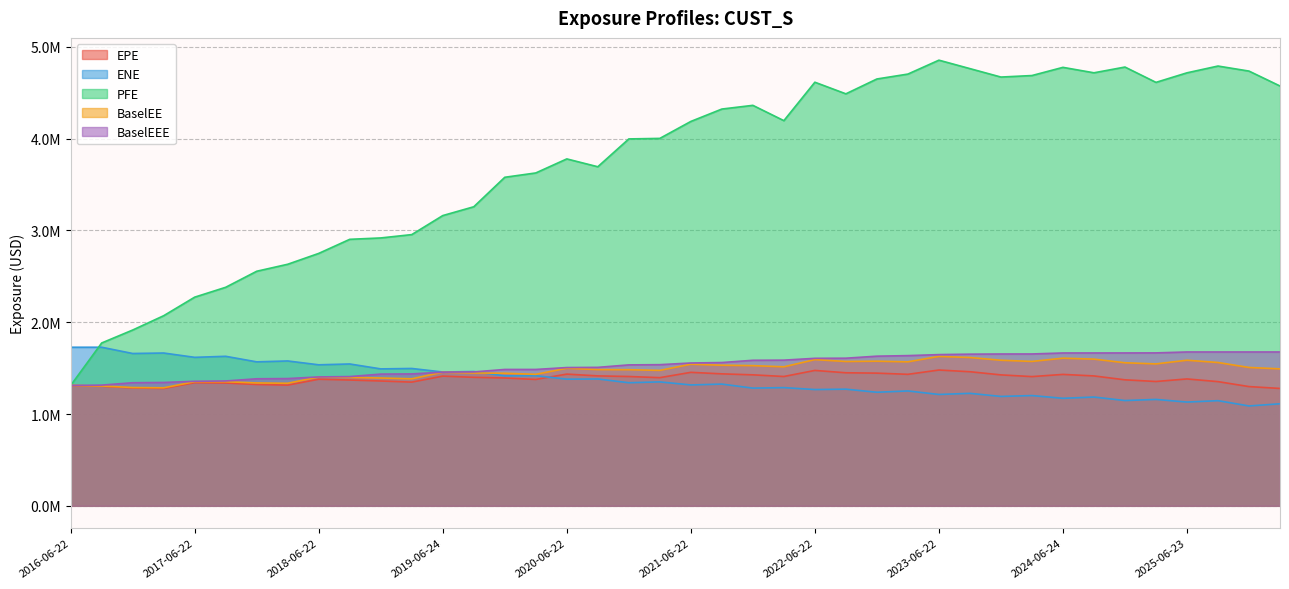

Which has a higher value, 2022-06-22 or 2019-06-24?

2022-06-22